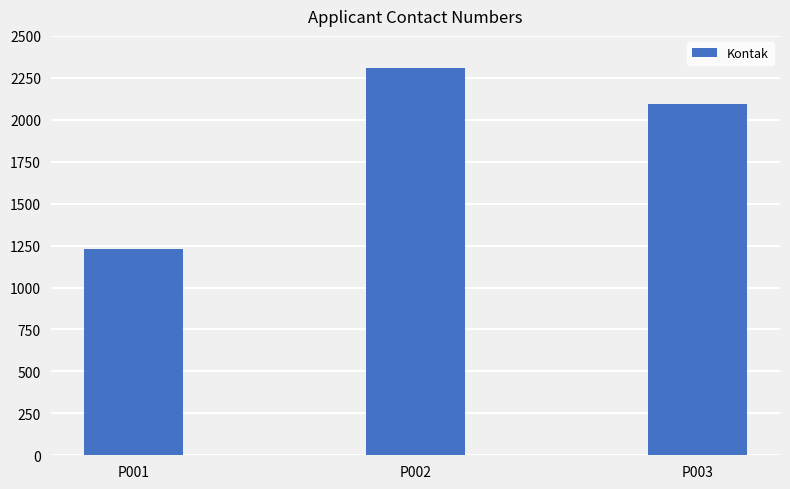

What is the ratio of the value at P001 to the value at P002?

0.5